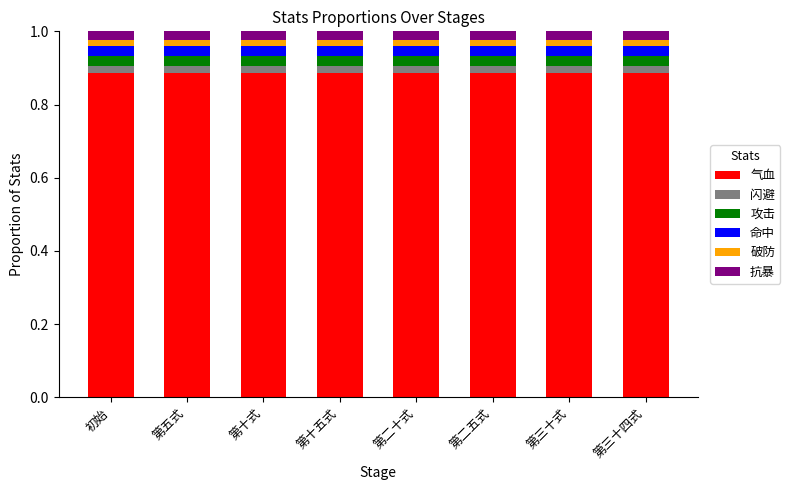

What is the sum of the 命中 values at 第二五式 and 第五式?

0.1